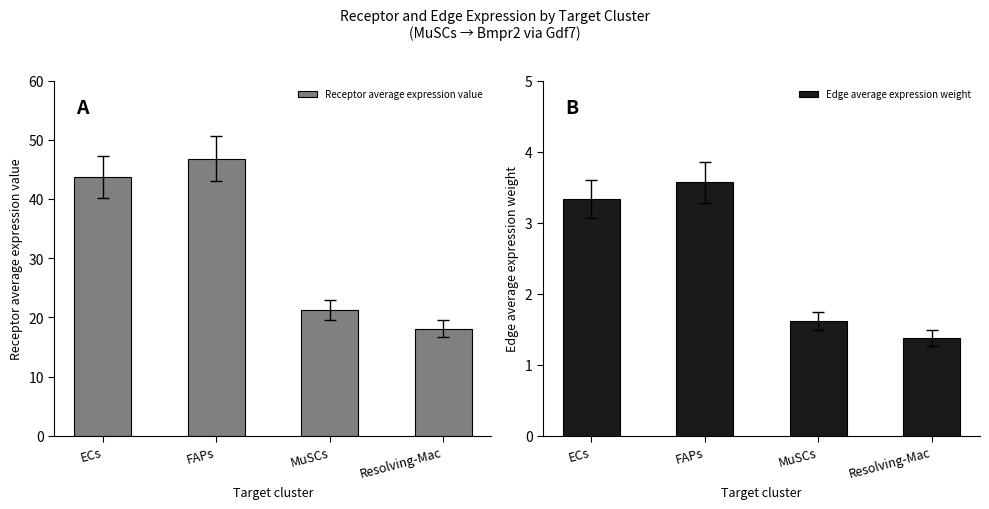

Which series has the widest spread of values?

Receptor average expression value